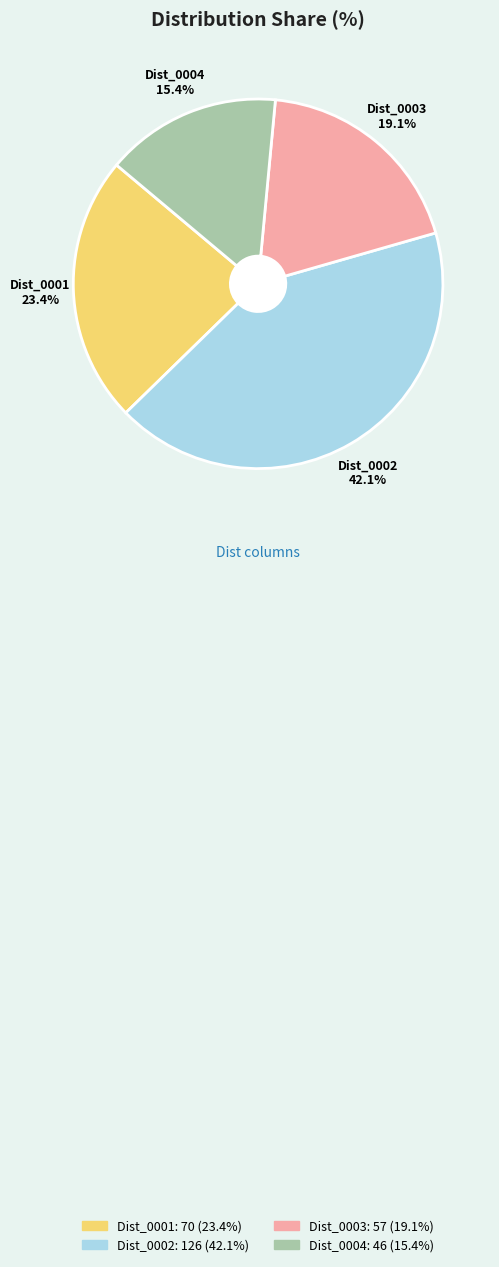

What is the largest slice in the pie chart?

Dist_0002